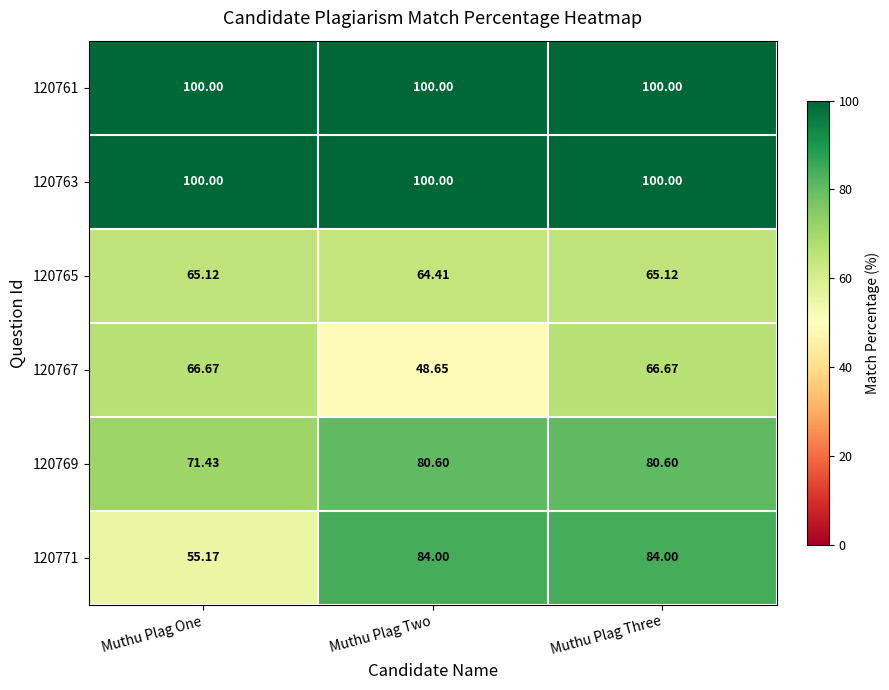

How many data points does each series have?

3